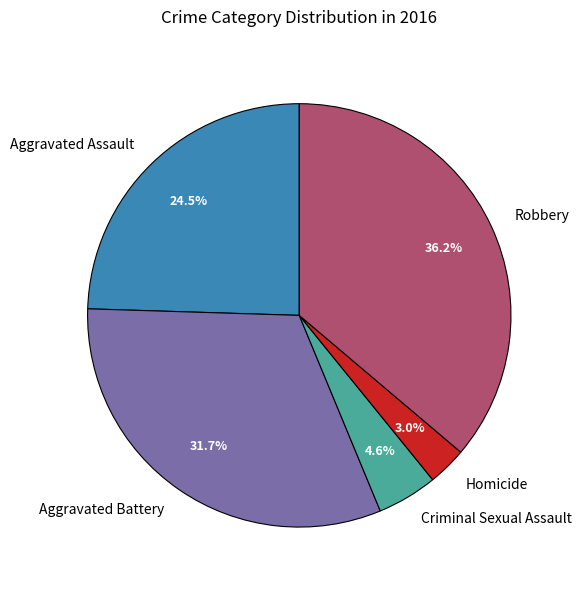

Does any single category account for the majority?

No